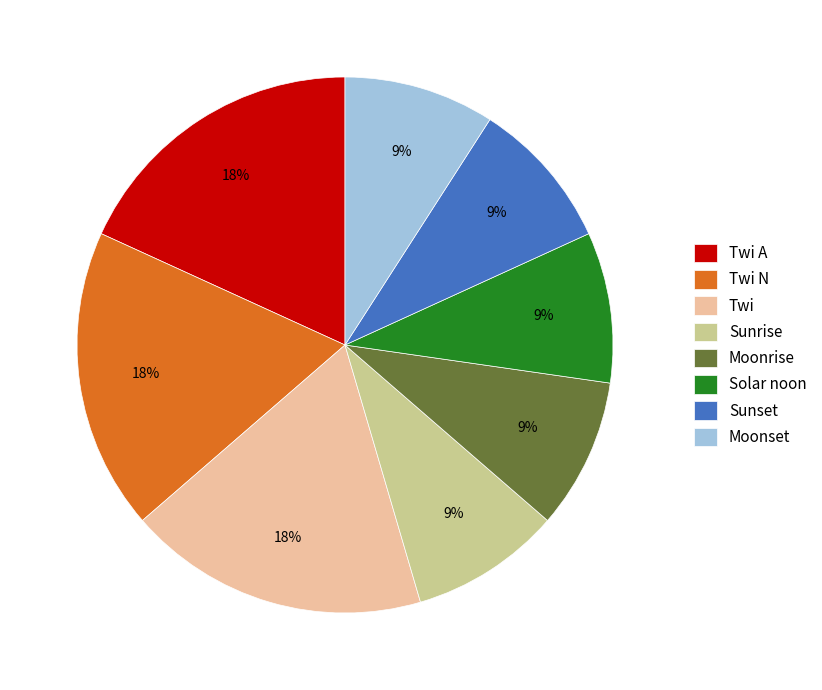

To the nearest percent, what is the combined percentage of Sunset and Twi?

27%